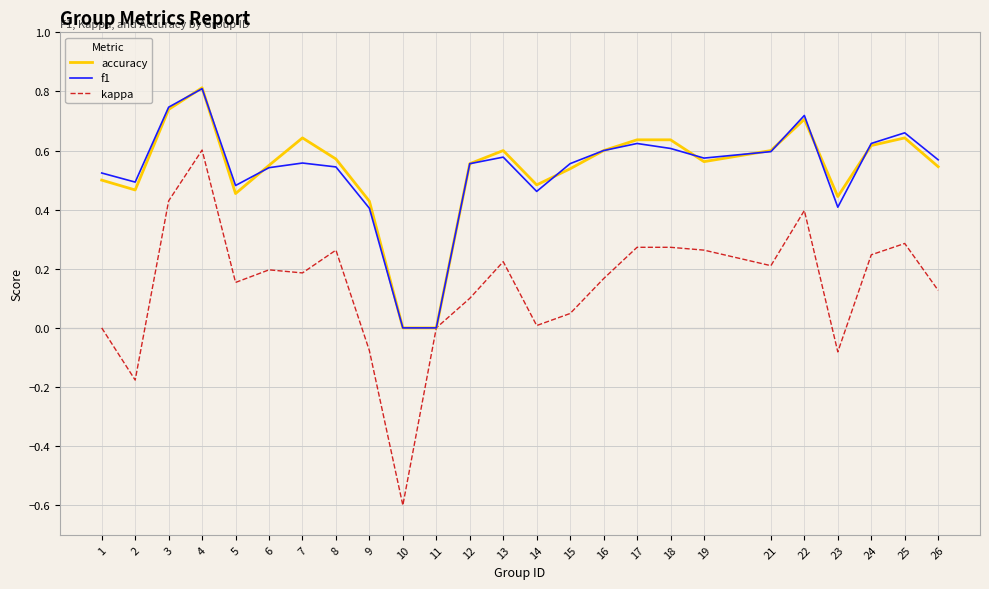

Which series has the largest range (max minus min)?

kappa